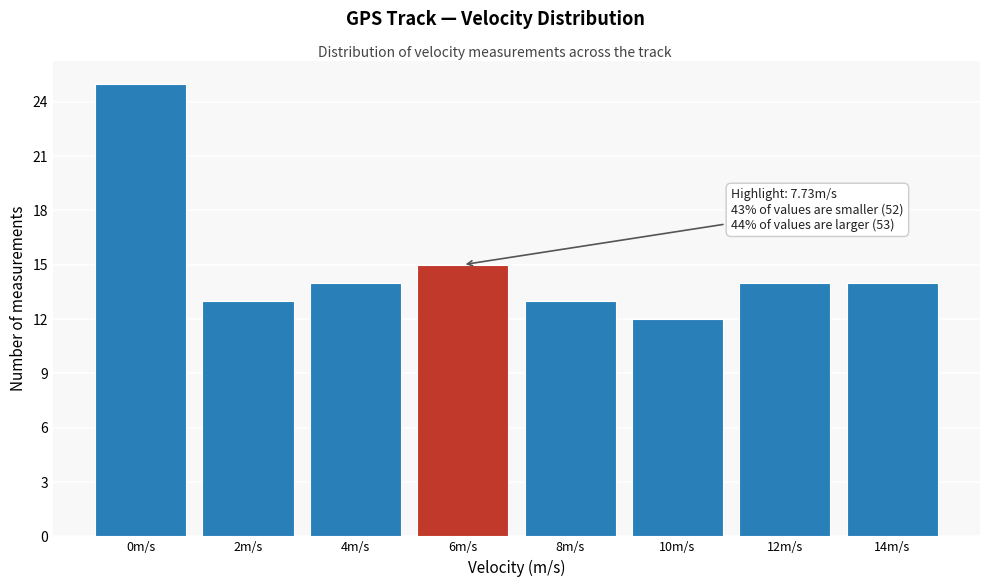

Reading left to right, transcribe all the data shown in this chart.

25	13	14	15	13	12	14	14